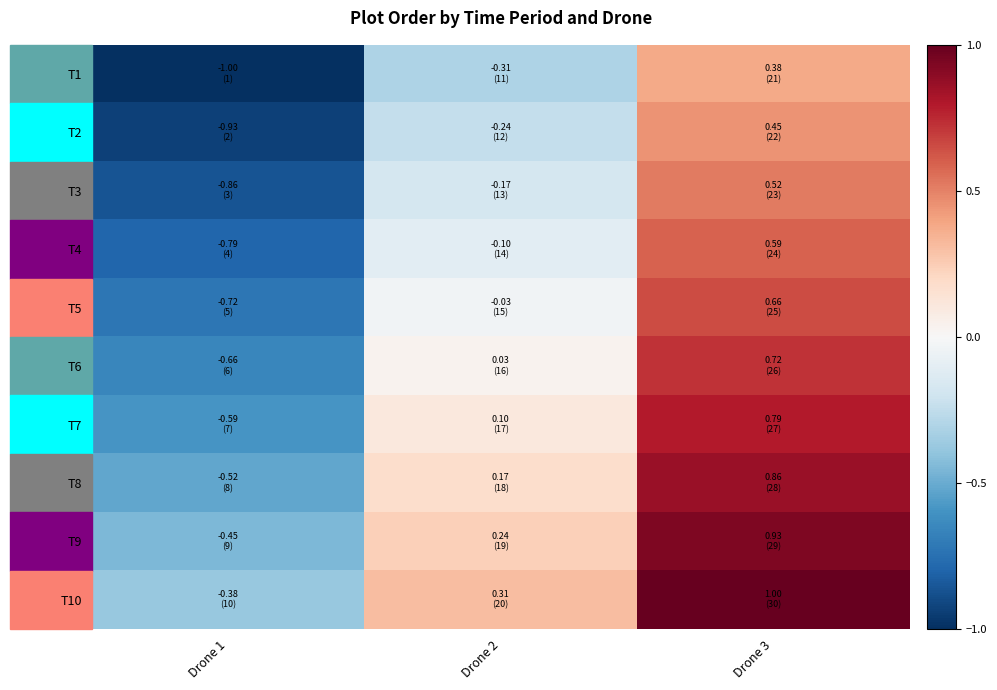

At how many categories does at least one series exceed 0?

2